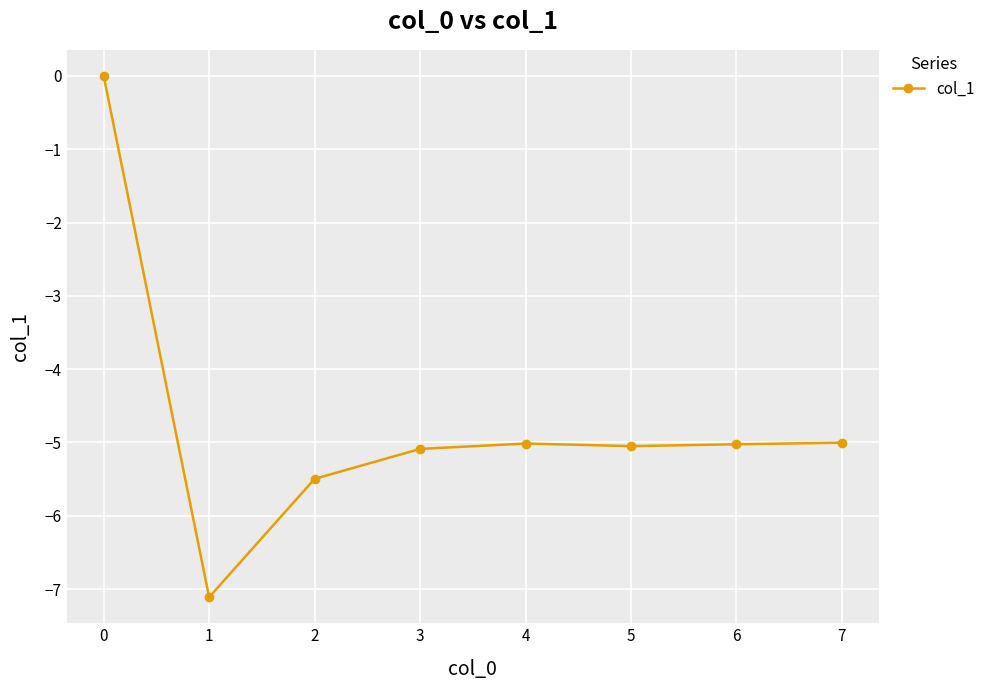

How many values are below zero?

7